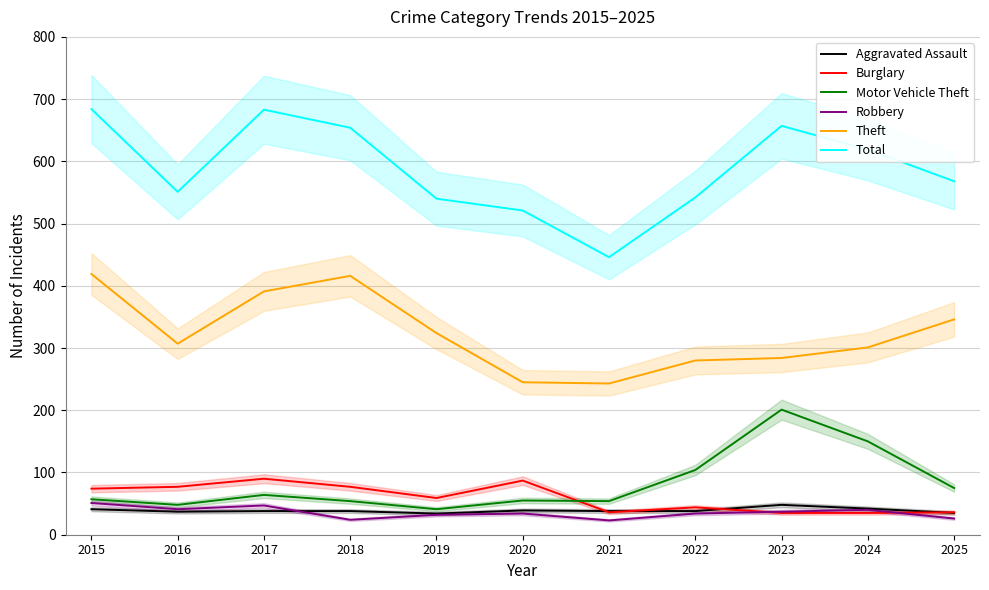

Which series has the widest spread of values?

Total